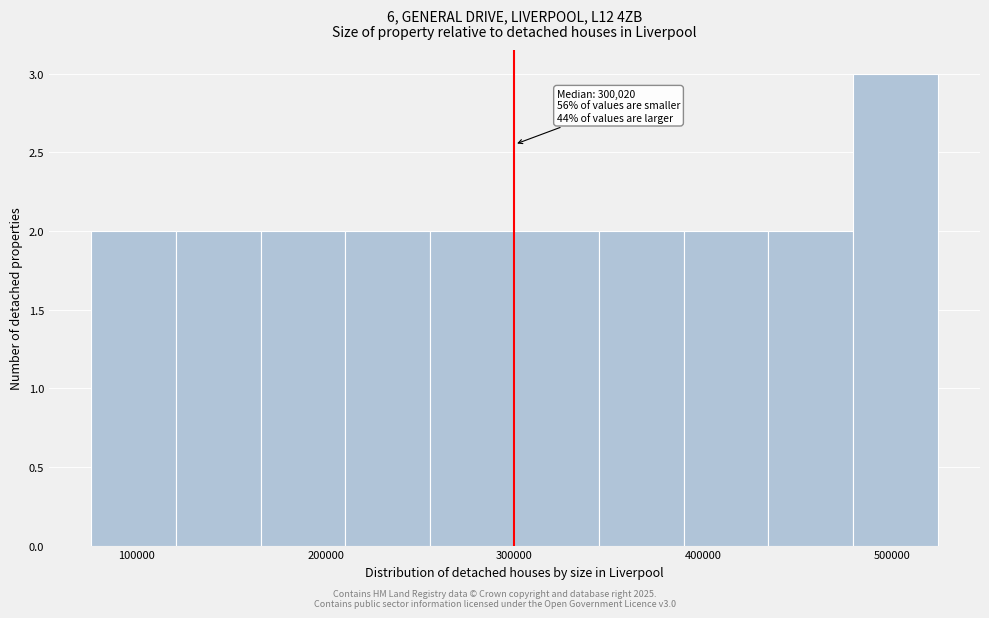

Over which range of the x-axis is the bar tallest?

480000 to 520000